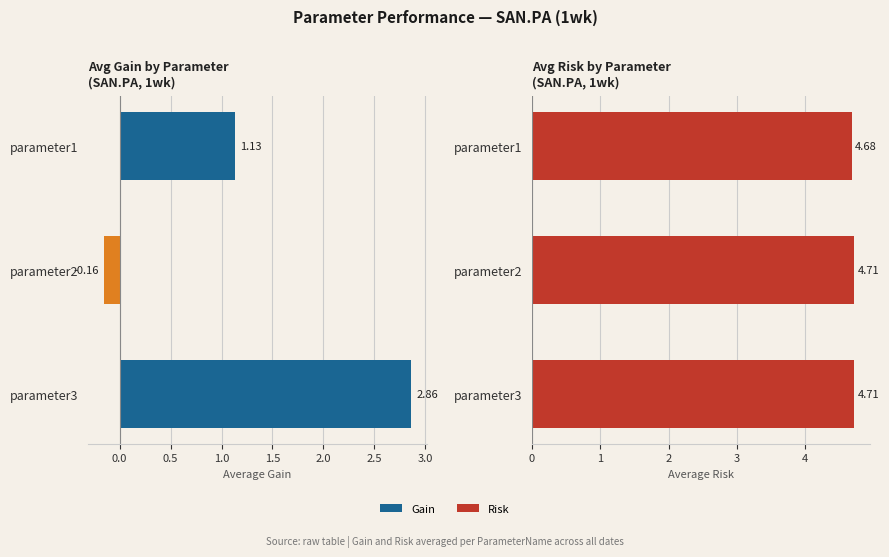

True or false: Risk has a value of 4.7 at parameter3.

True